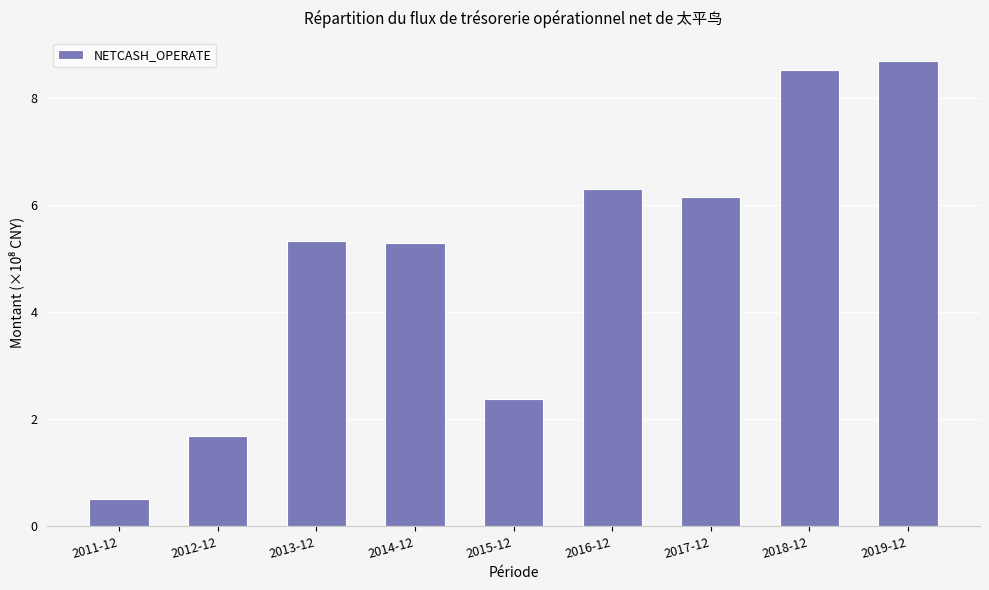

At which category does the chart reach its minimum across all series?

2011-12